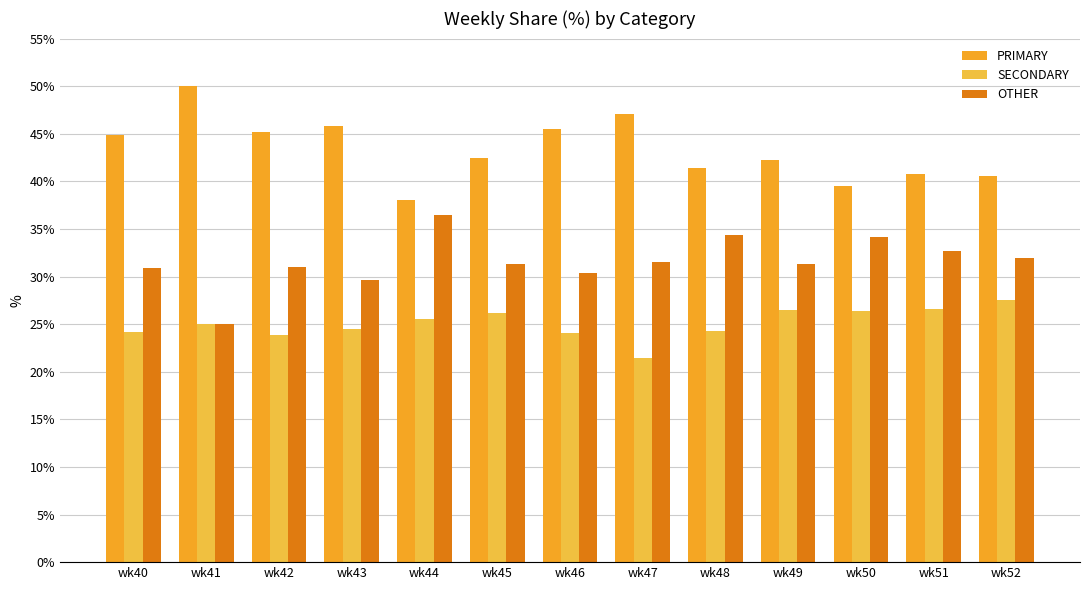

Which label corresponds to the largest value in the chart?

wk41